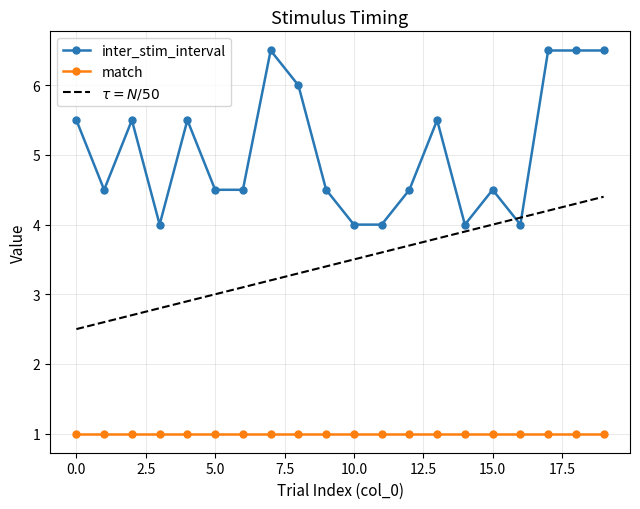

Which series has the largest total across all categories?

inter_stim_interval